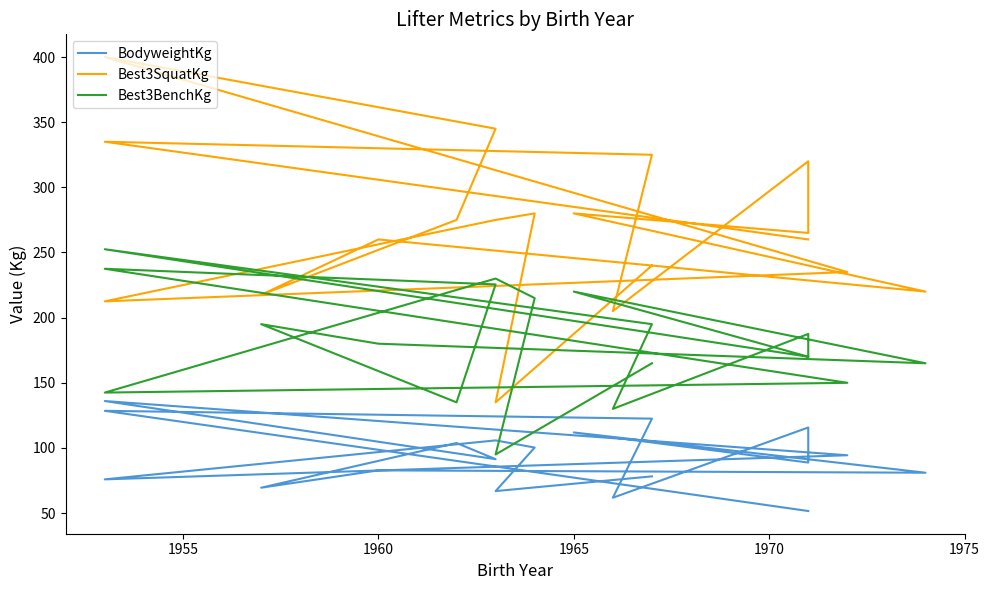

Reading left to right, what are all the values shown in this chart?

BodyweightKg: 51.6	128.5	122.5	61.8	115.7	88.8	111.9	81.0	82.8	69.5	103.8	91.4	136.0	94.4	75.9	105.8	100.3	66.9	78.2
Best3SquatKg: 260.0	335.0	325.0	205.0	320.0	265.0	280.0	220.0	260.0	217.5	275.0	345.0	400.0	235.0	212.5	275.0	280.0	135.0	240.0
Best3BenchKg: 170.0	252.5	195.0	130.0	187.5	170.0	220.0	165.0	180.0	195.0	135.0	225.5	237.5	150.0	142.5	230.0	215.0	95.0	165.0